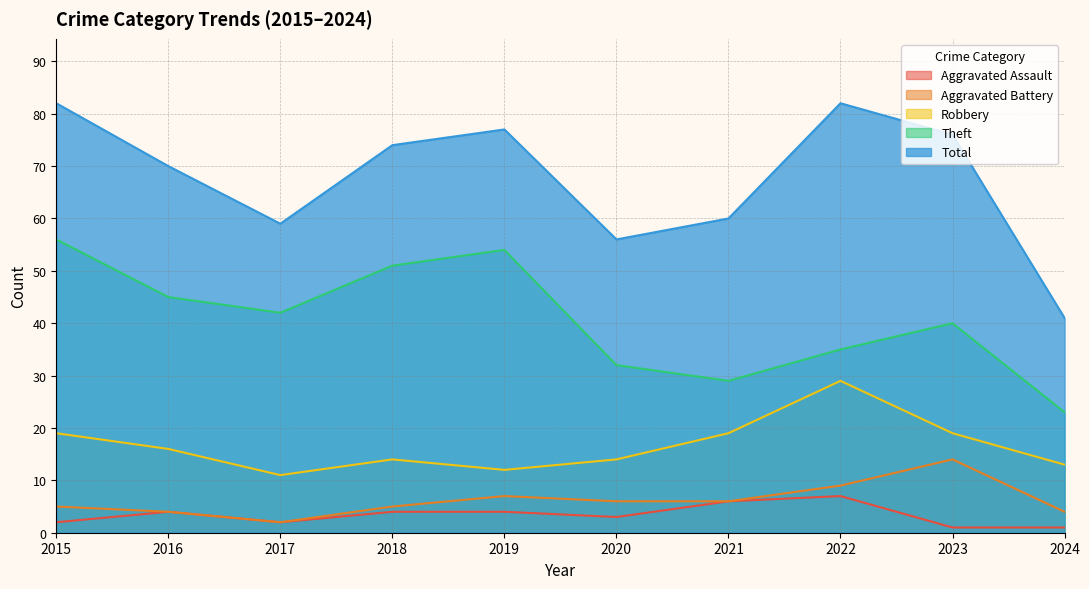

How many data points in Aggravated Assault are less than 4?

5